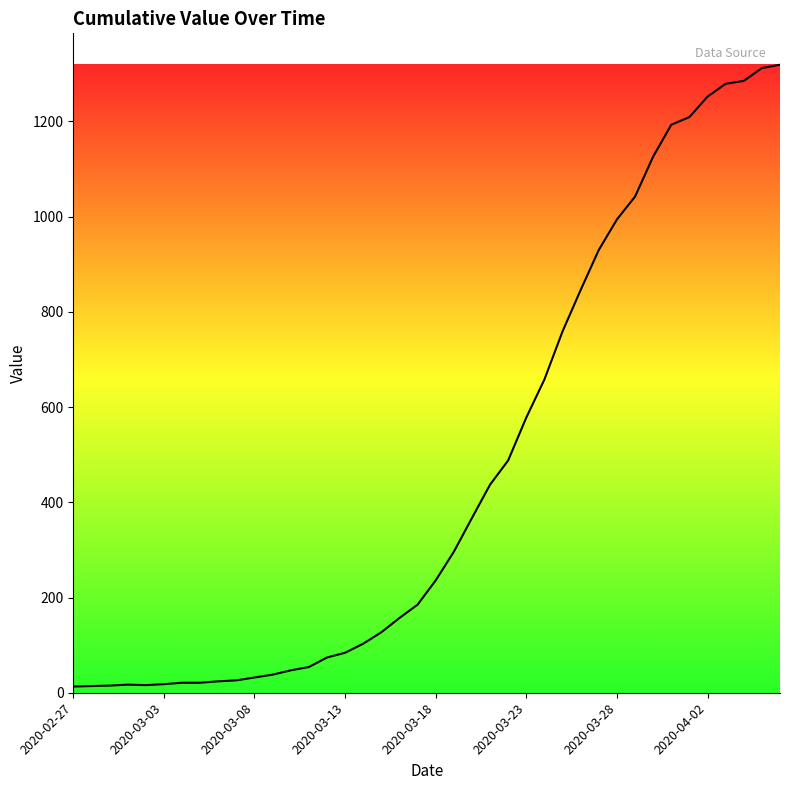

What is the difference between the maximum and minimum values?

1306